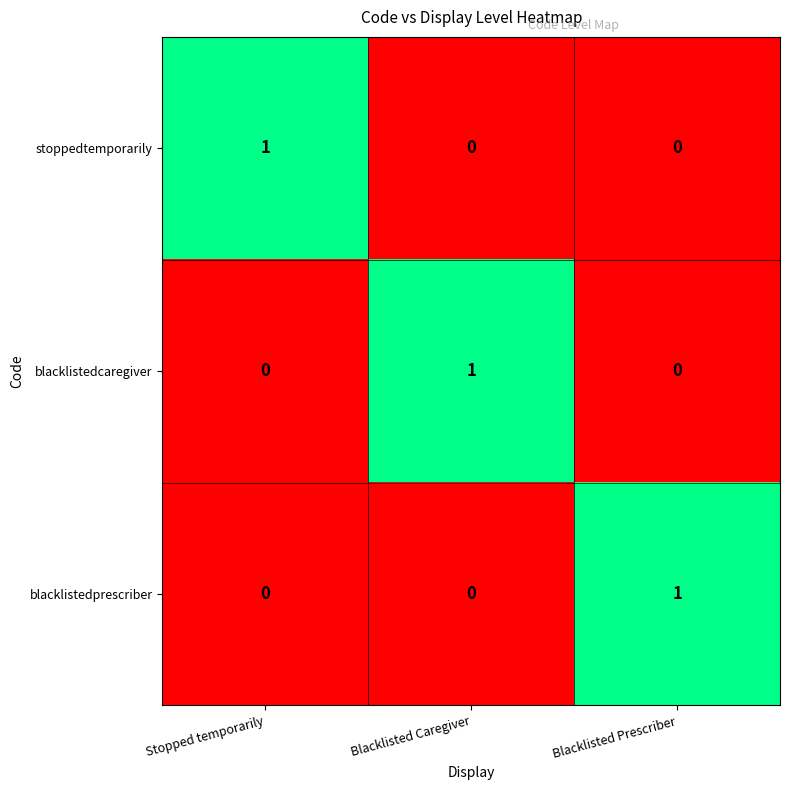

What is the spread (max minus min) of values at Blacklisted Caregiver?

1